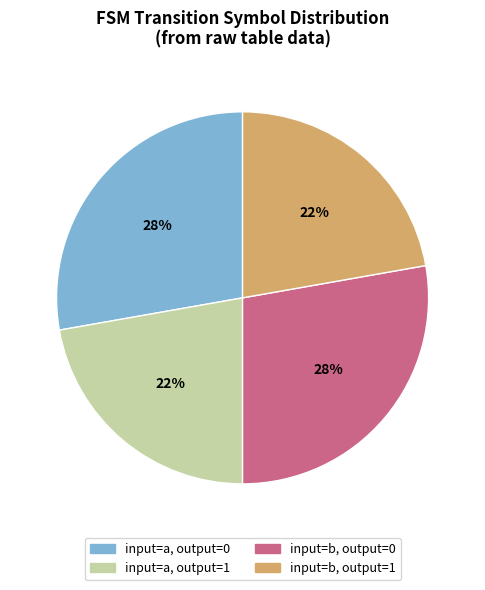

Is there any slice that represents more than half of the pie?

No